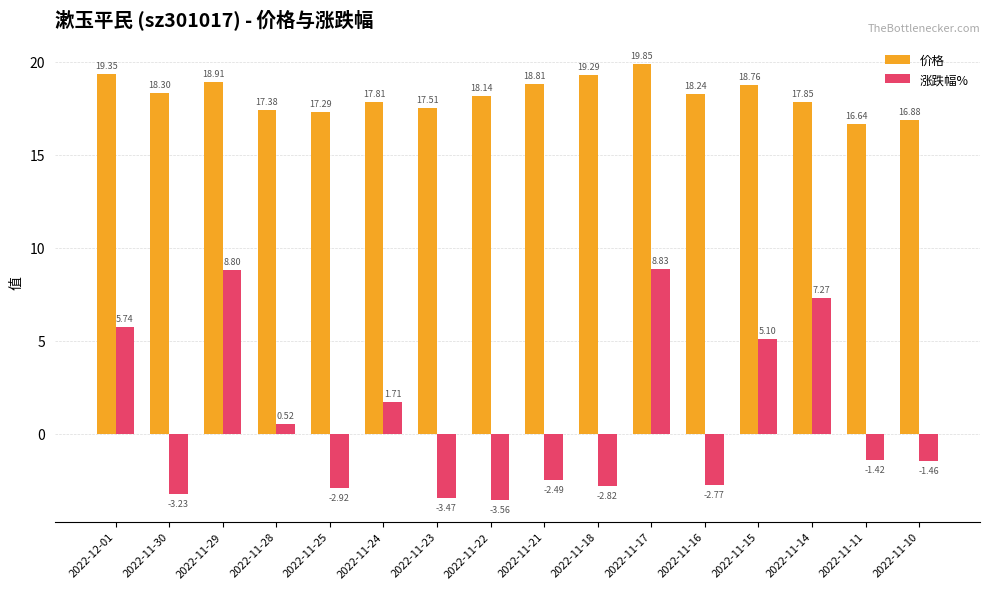

What is the difference between the second highest and minimum values in the 价格 series?

2.7